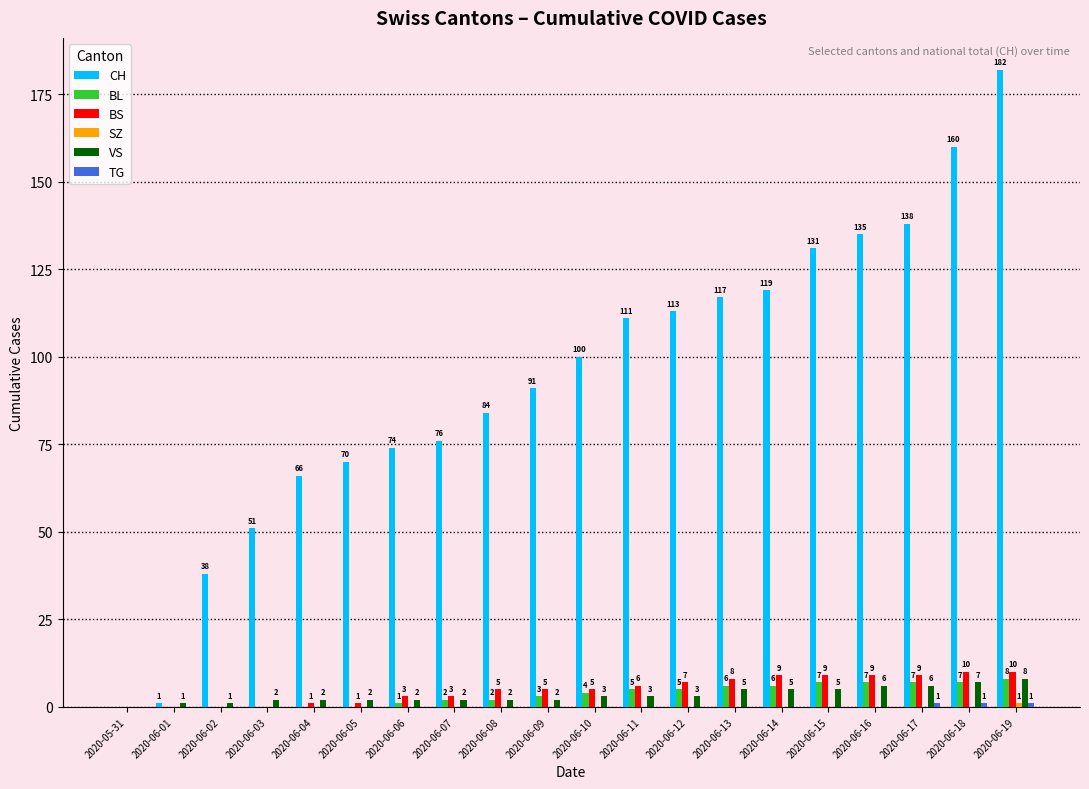

Between 2020-06-06 and 2020-06-07, which series saw the biggest shift?

CH